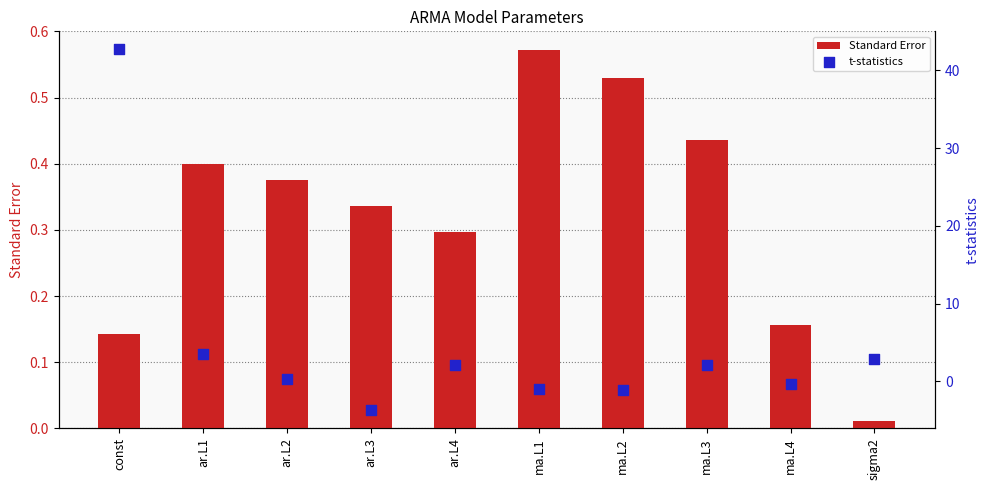

What is the total value across all series at ar.L2?

0.7